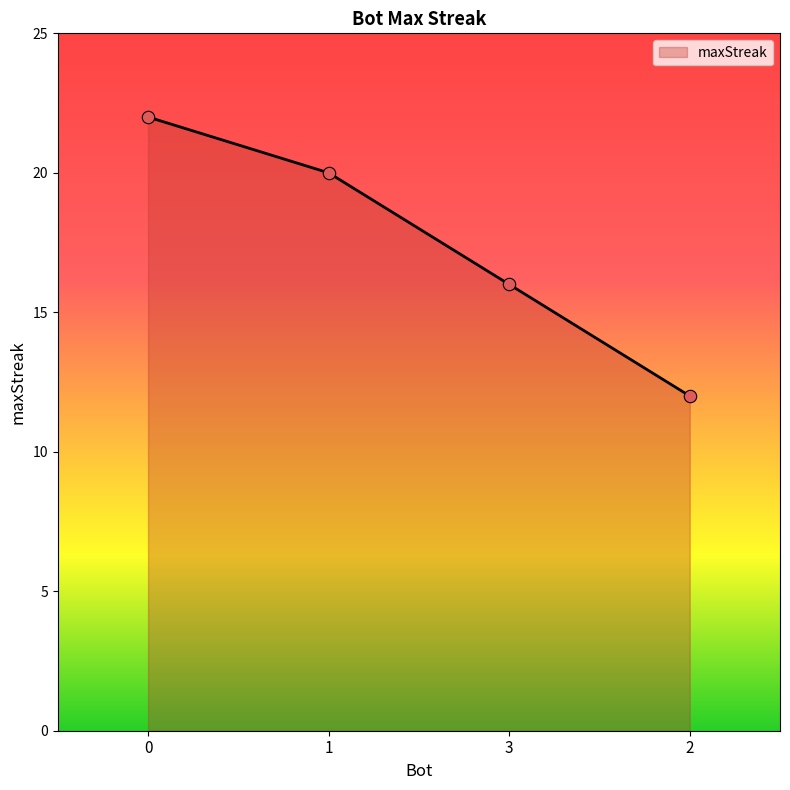

What is the change in value from 0 to 1?

-2